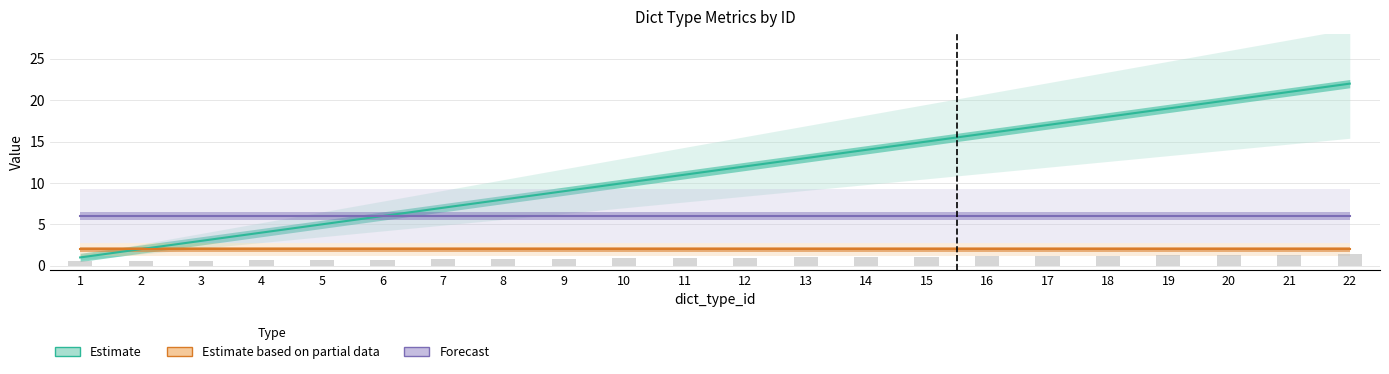

Where is Estimate nearest to the value 11?

11